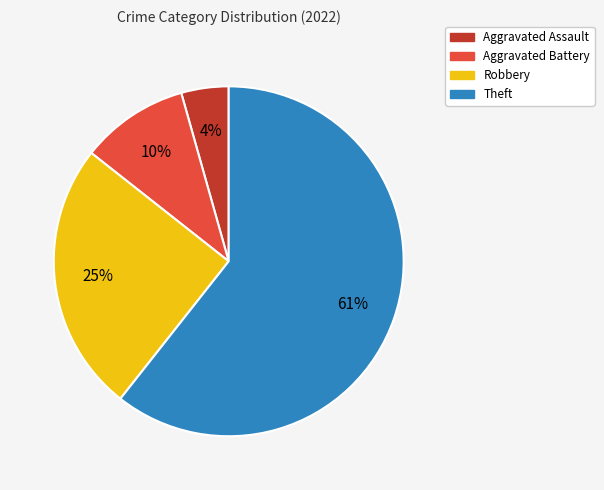

Is it true that Aggravated Battery is 20% of the pie?

False